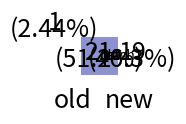

Which has a higher value, catch or new?

new